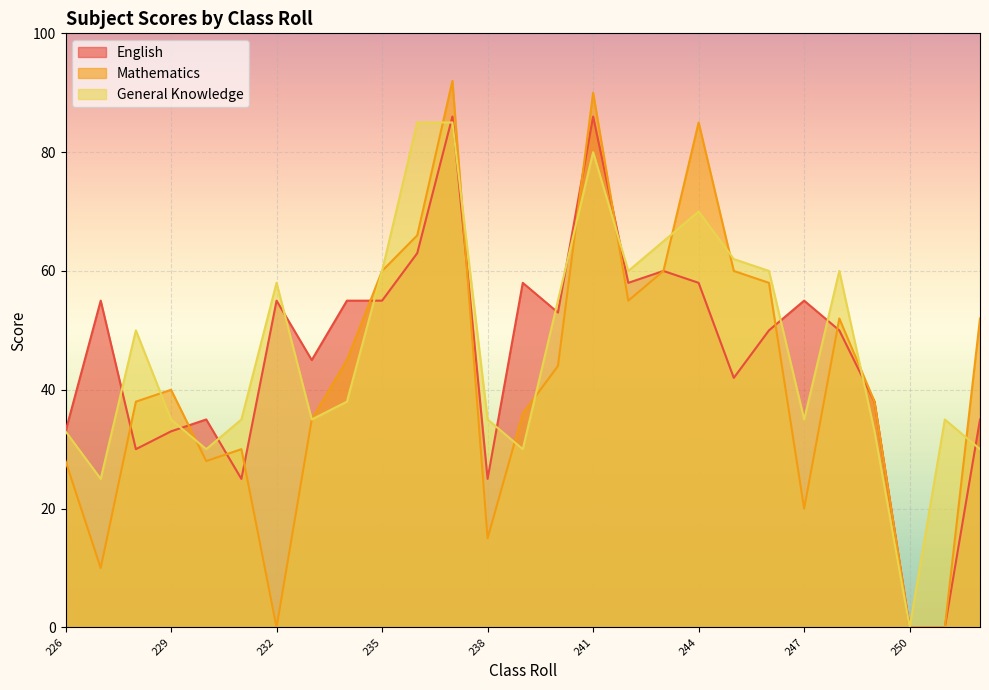

True or false: General Knowledge and English cross at least once.

True